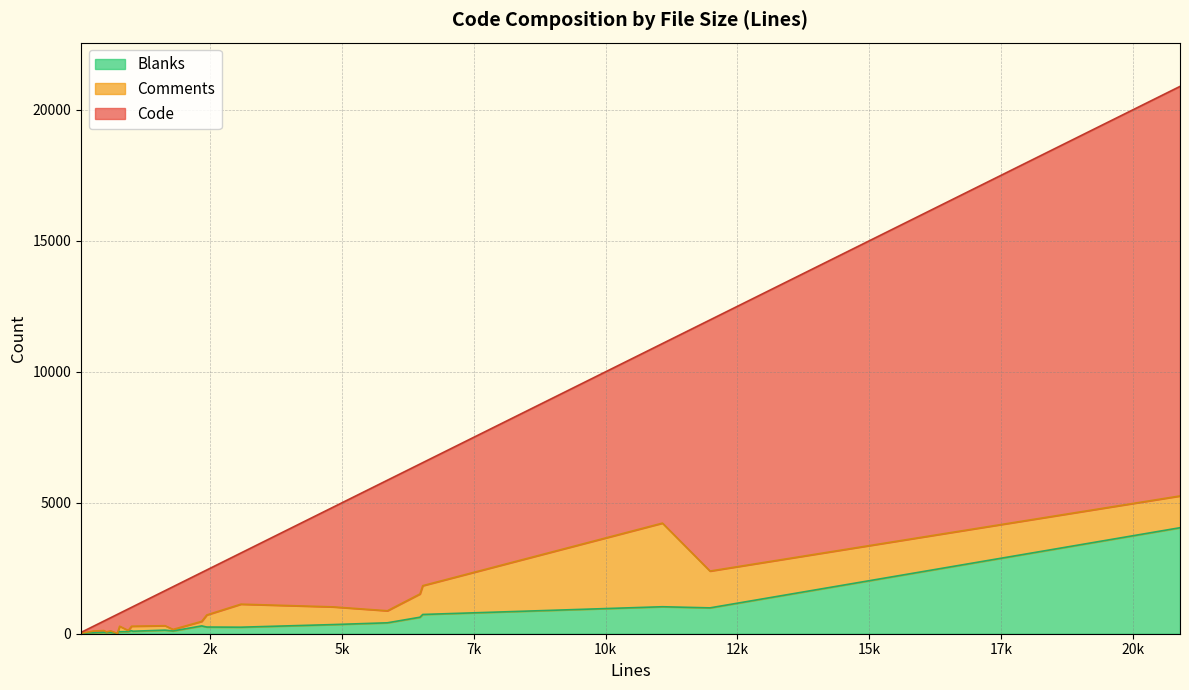

The Blanks series shows 528 at 4. True or false?

False